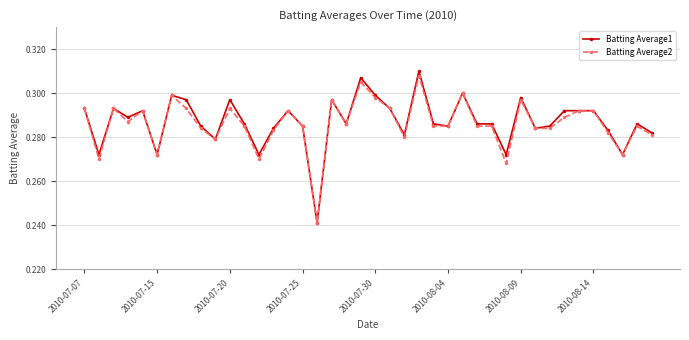

Rank the series by their average value, from highest to lowest.

Batting Average1, Batting Average2